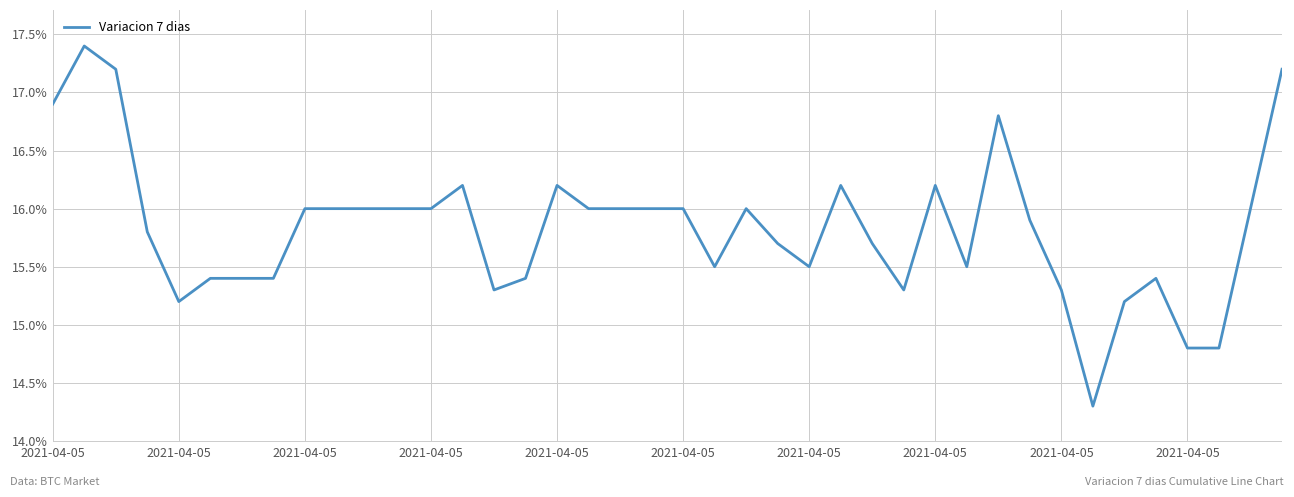

Does the chart have visible grid lines?

Yes